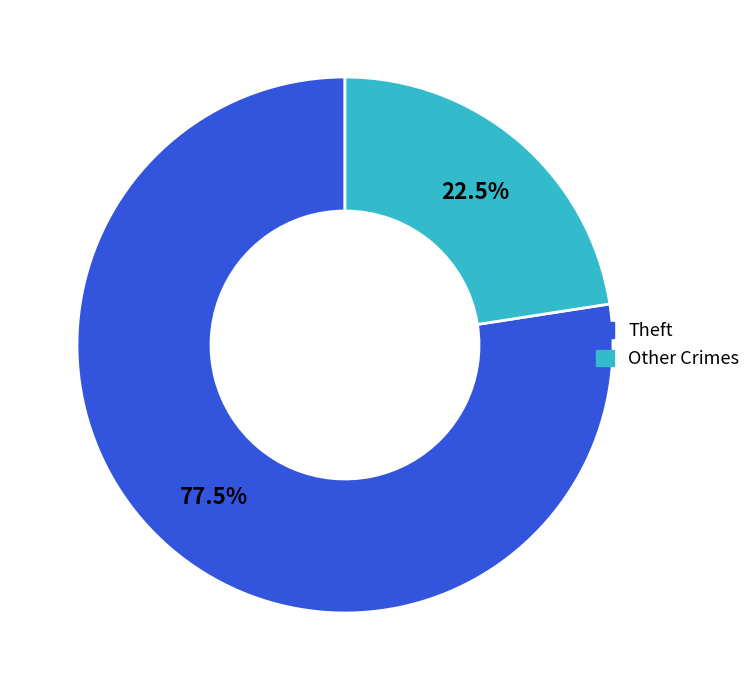

Does any single category account for the majority?

Yes